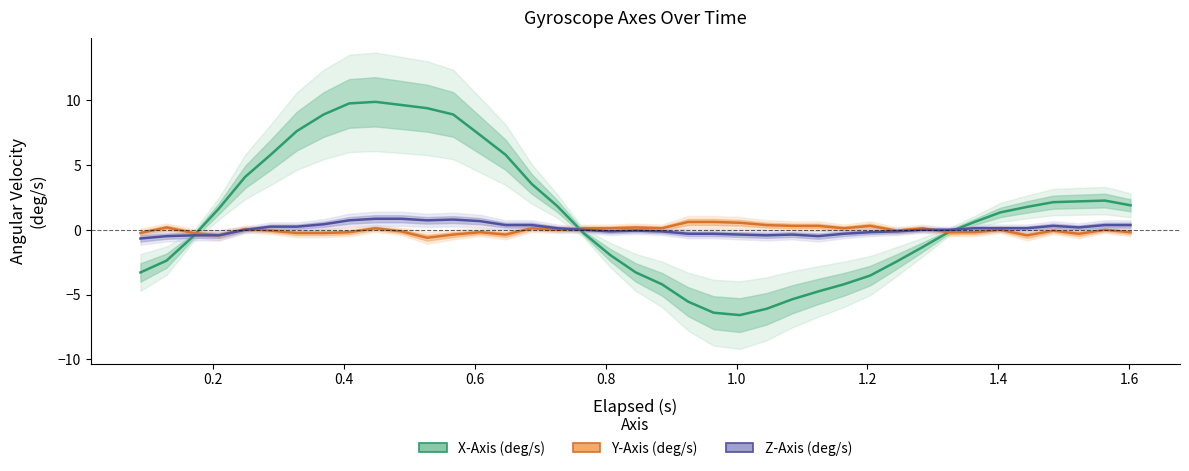

Between 0.4 and 0.2, which is larger?

0.4